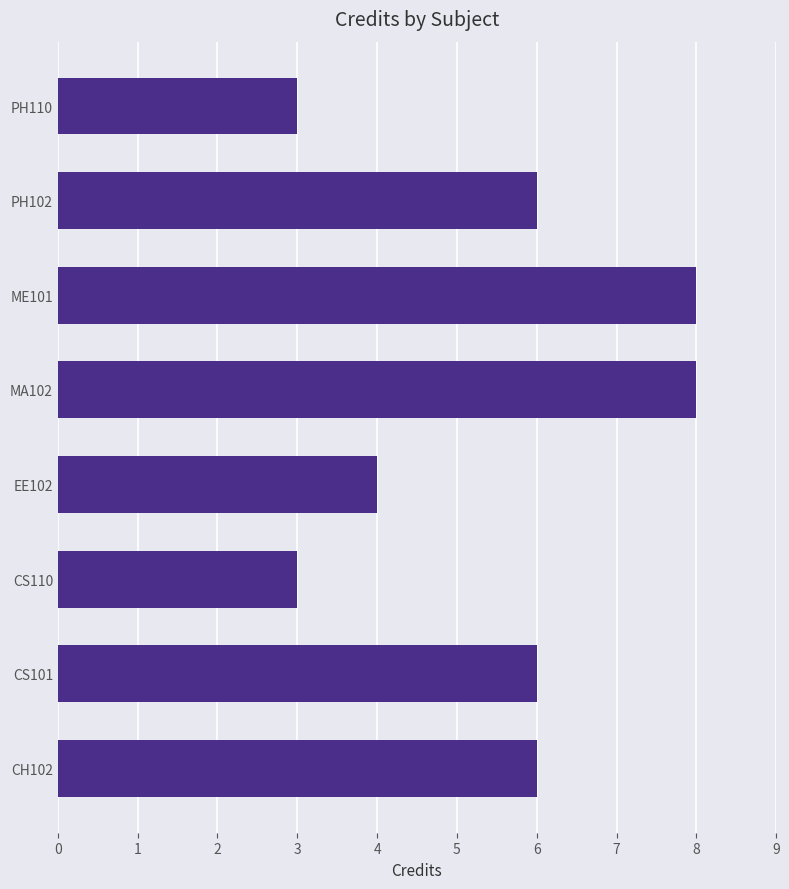

What is the minimum value shown in the chart?

3